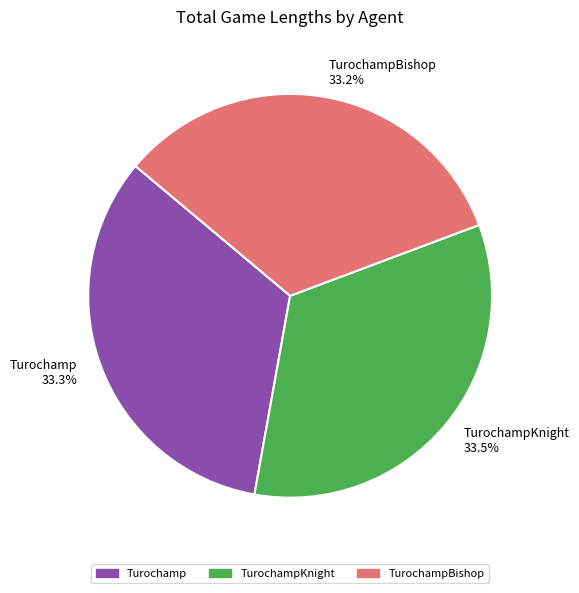

What is the ratio of the value at TurochampBishop 33.2% to the value at TurochampKnight 33.5%?

1.0